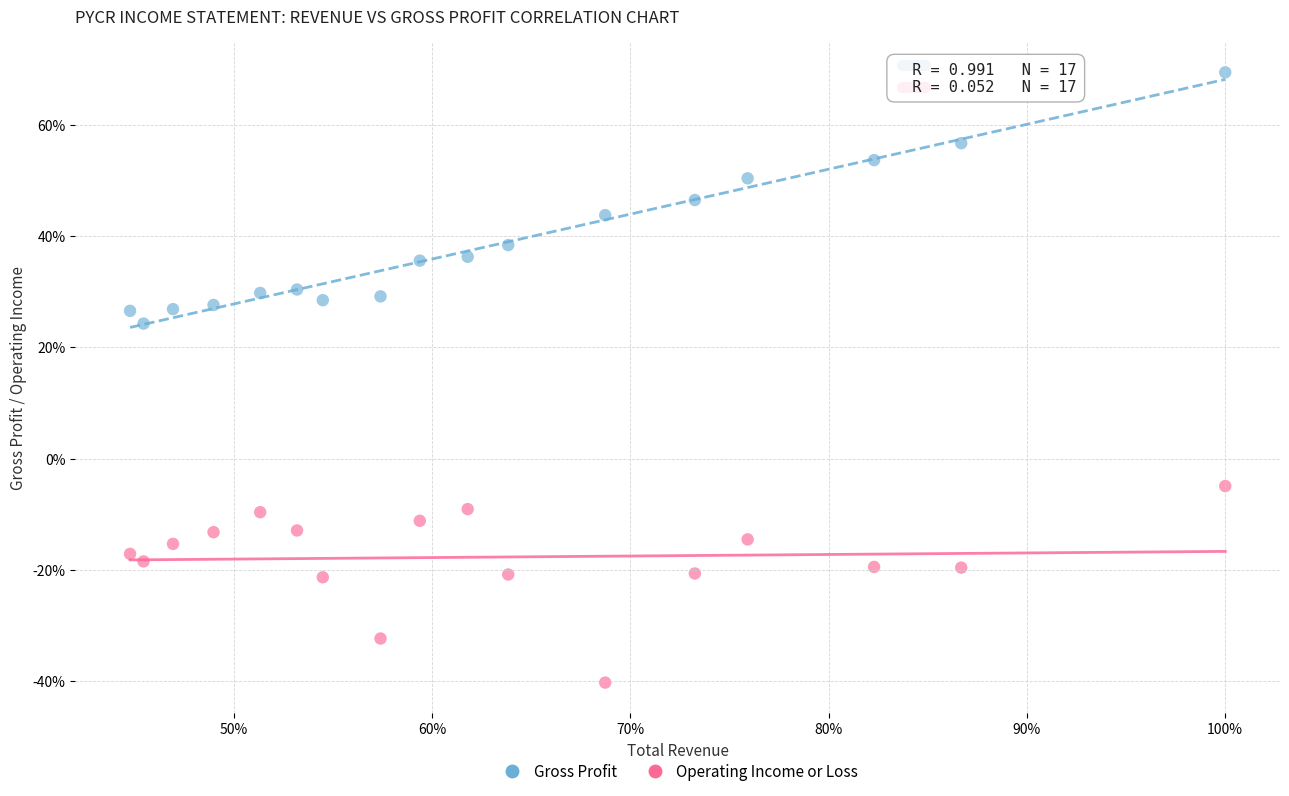

Which series contains the lowest Y value?

Operating Income or Loss